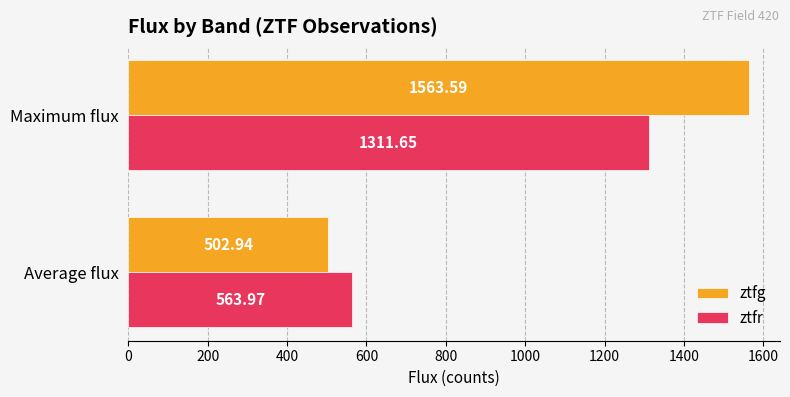

What is the sum of the ztfg values at Average flux and Maximum flux?

2066.5